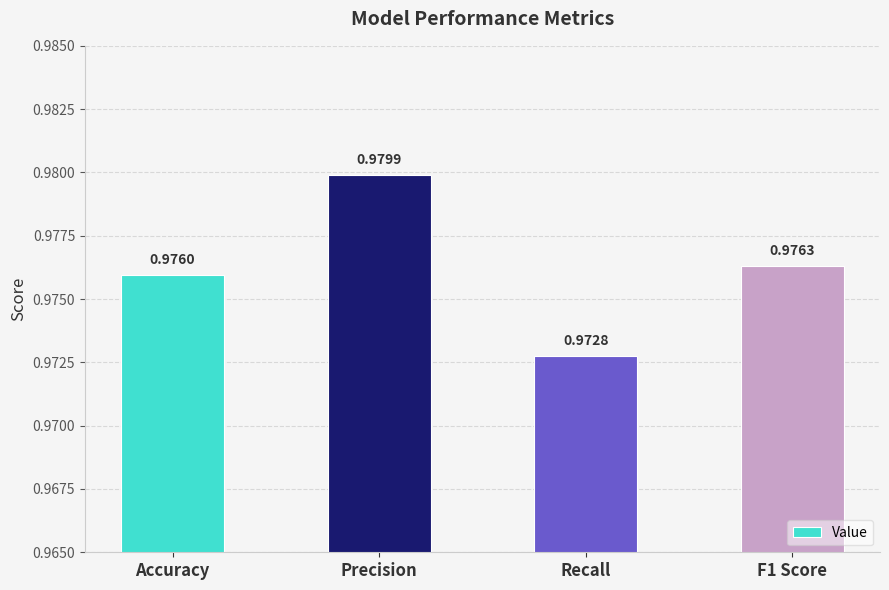

What is the sum of all values?

3.9